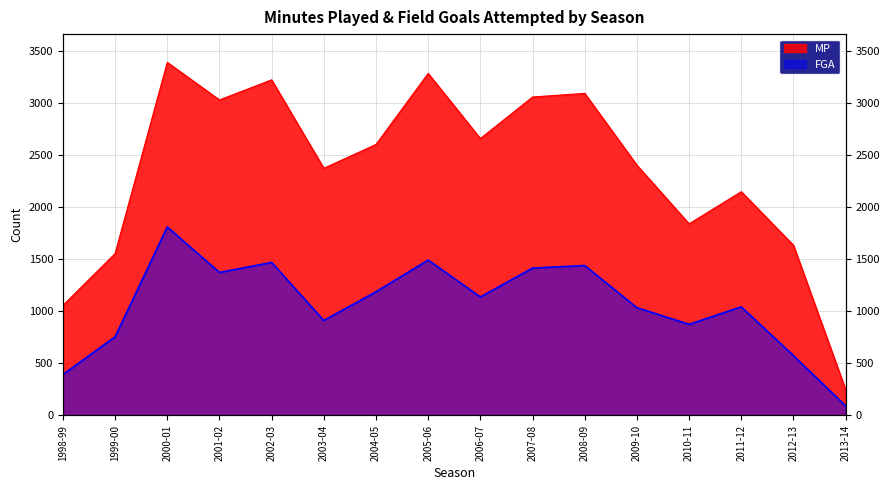

What is the sum of the FGA values at 1999-00 and 2006-07?

1895